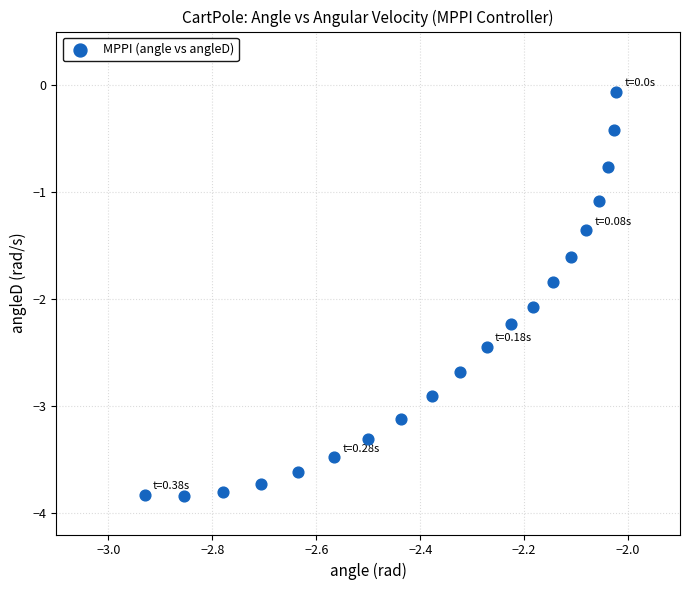

What is the range of Y values (max minus min)?

3.8